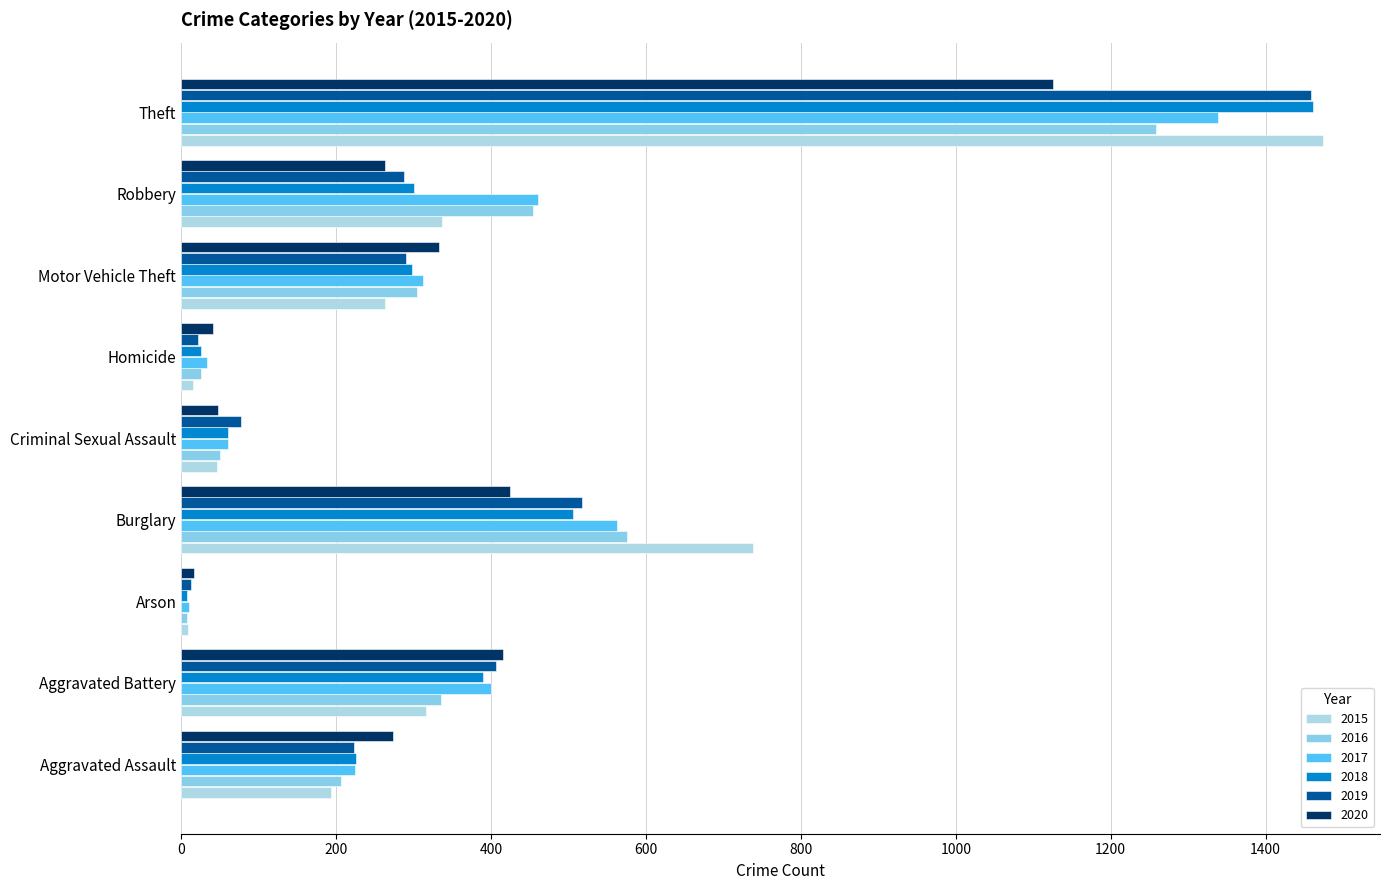

What is the total value across all series at Motor Vehicle Theft?

1800